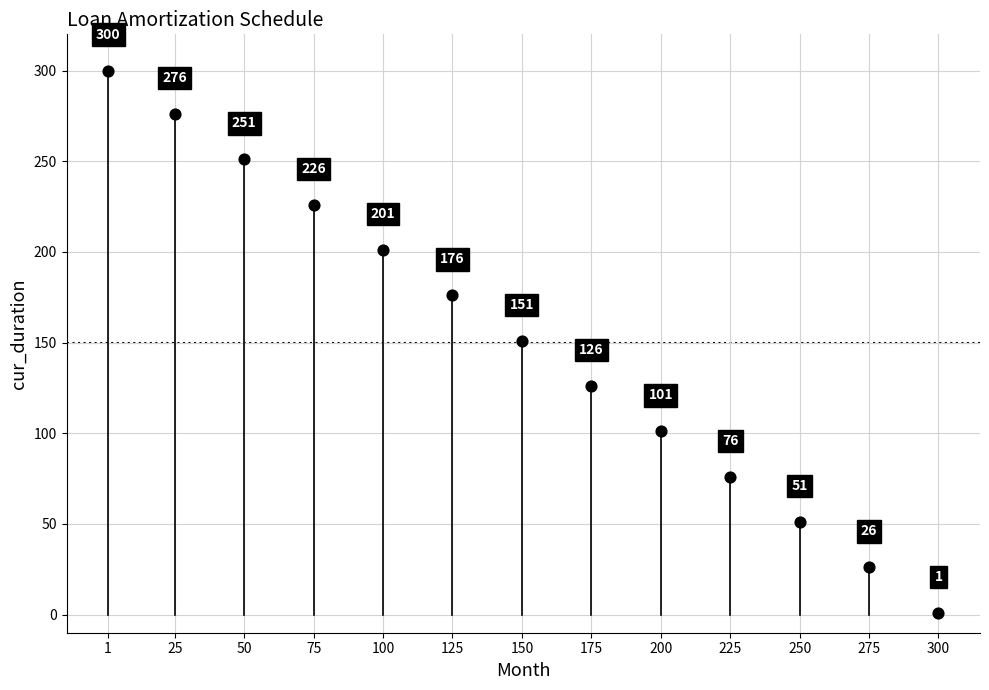

What Y value in the scatter plot is closest to 150?

151